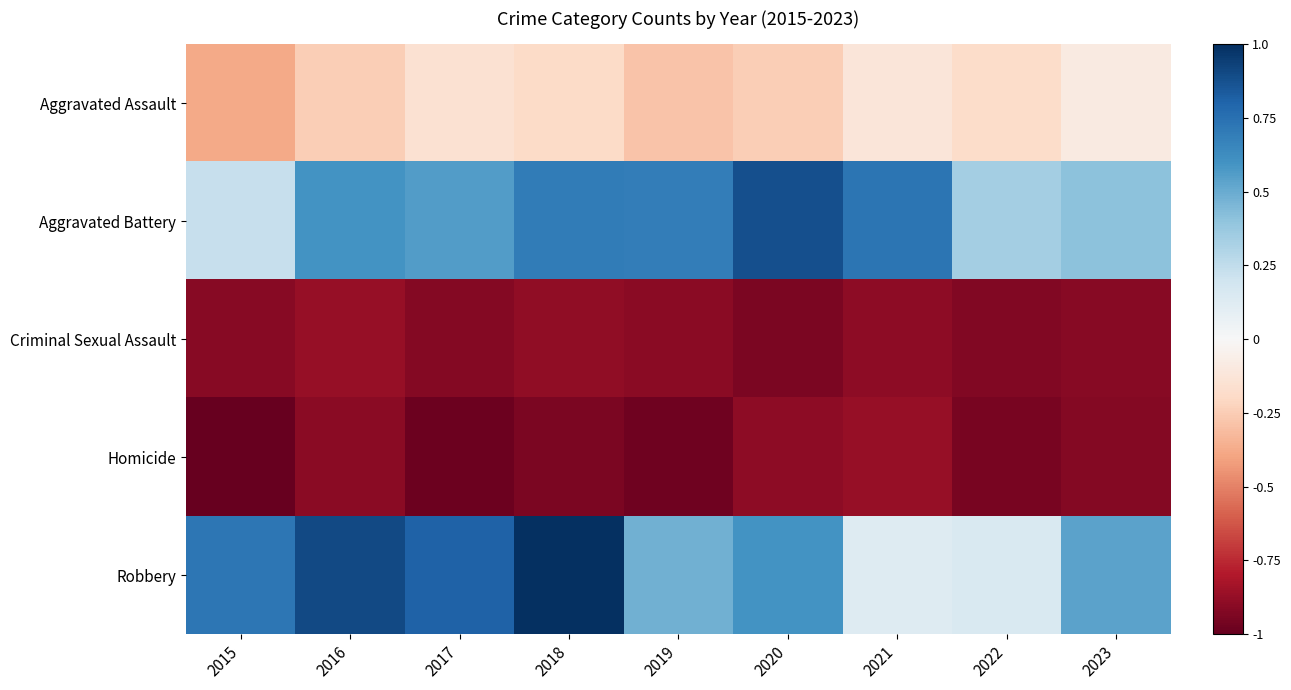

What is the total value across all series at 2023?

-1.0